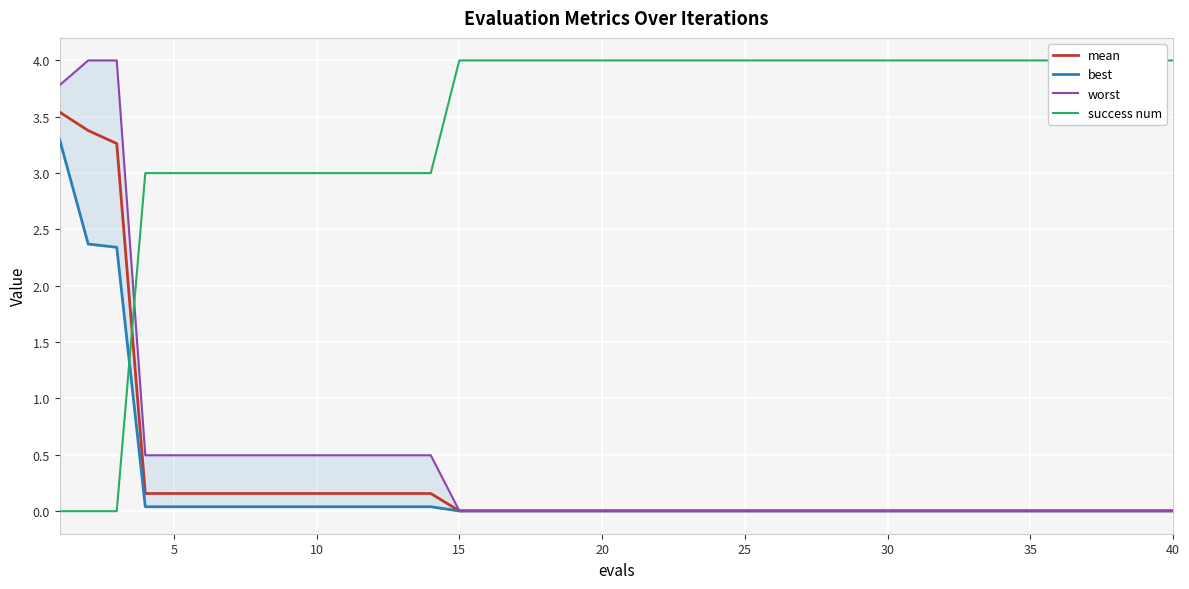

What is the maximum value for mean?

3.5